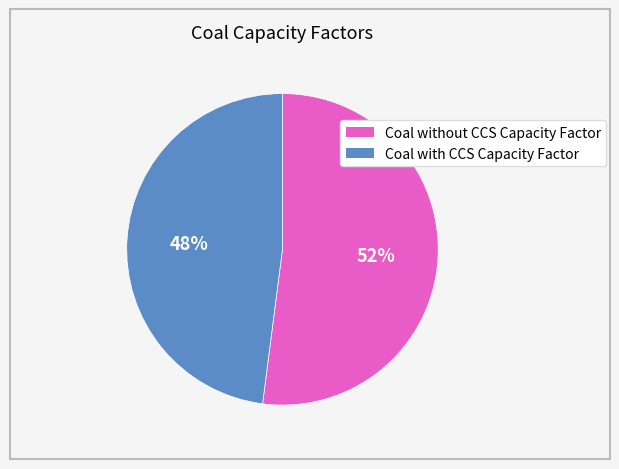

Approximately how many times larger is the value at Coal with CCS Capacity Factor compared to Coal without CCS Capacity Factor?

0.9